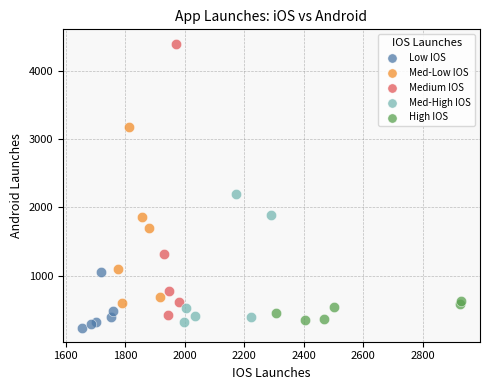

Which series reaches the maximum Y coordinate?

Medium IOS